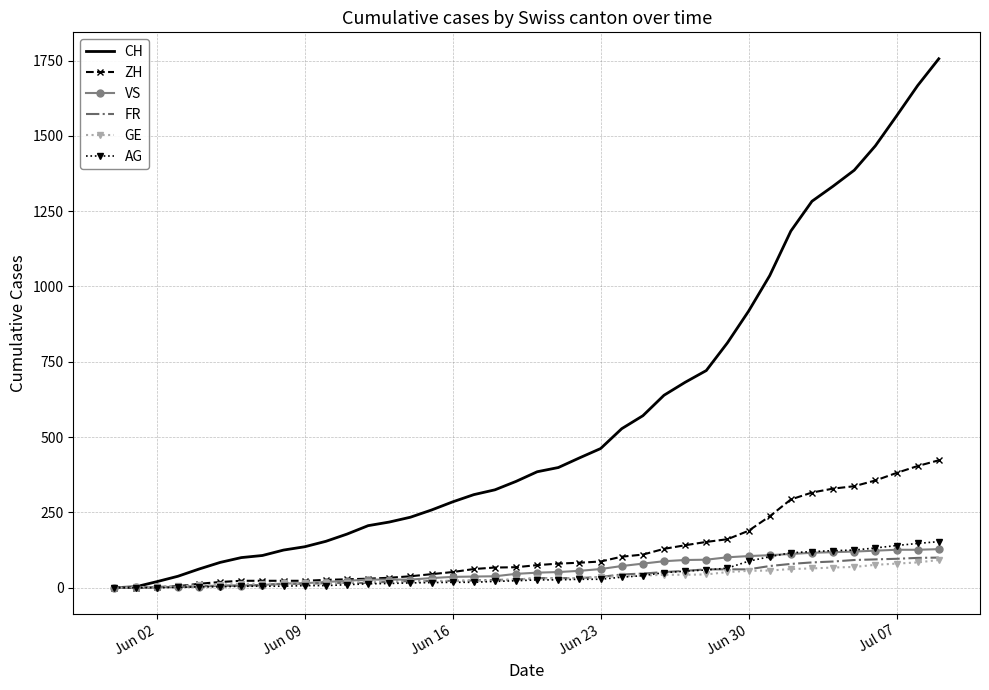

Which series has the largest range (max minus min)?

CH